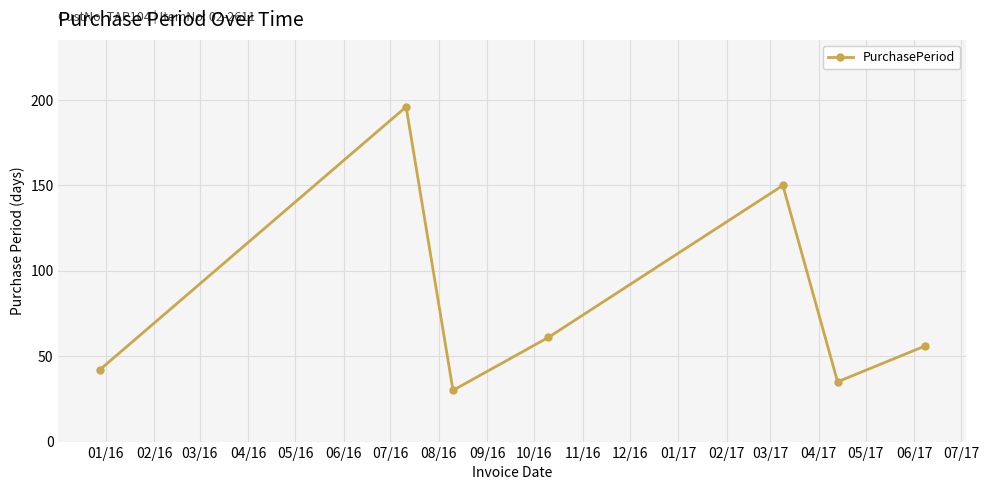

What is the greatest value displayed?

196